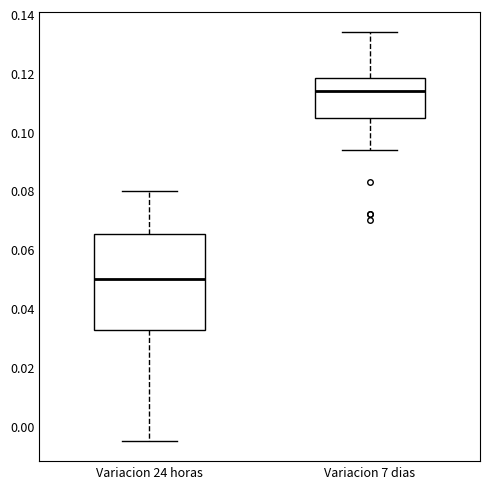

Which box's median line is the highest?

Variacion 7 dias